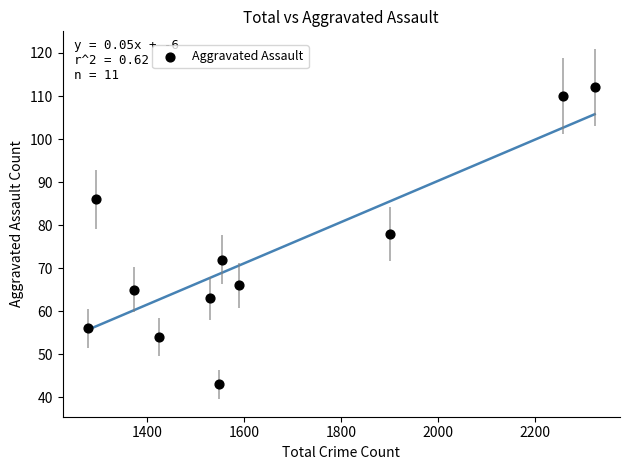

What Y value in the scatter plot is closest to 77?

78